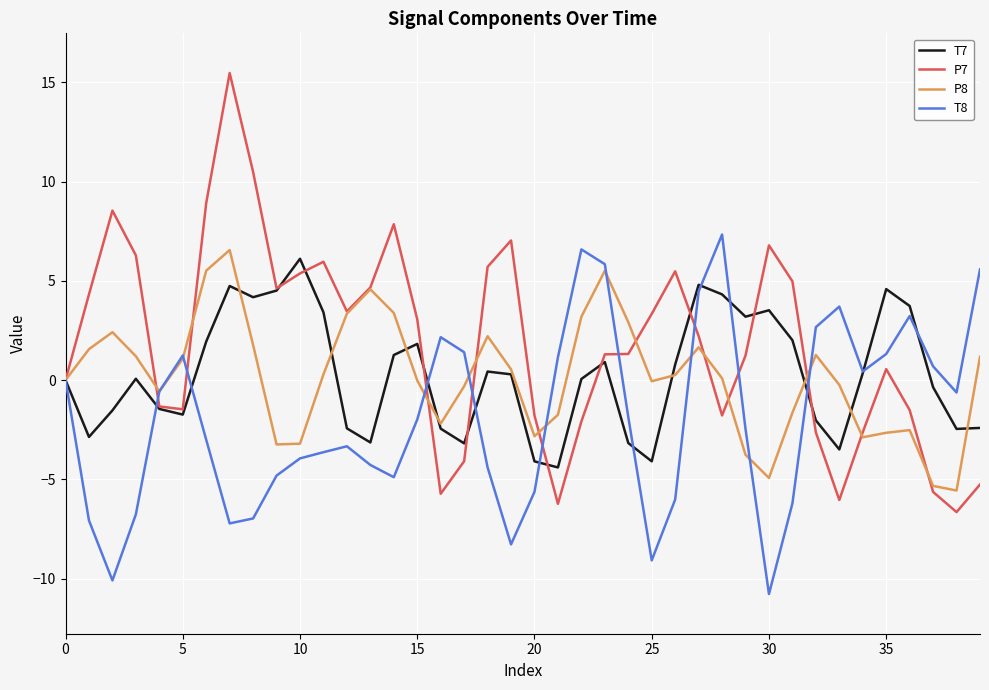

What is the greatest value displayed?

15.5